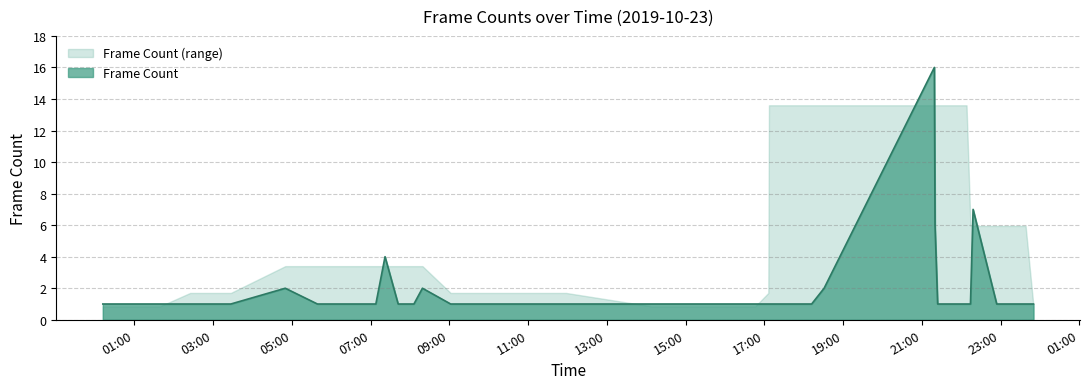

Which category has the lowest value across all series?

2019-10-23 00:12:00